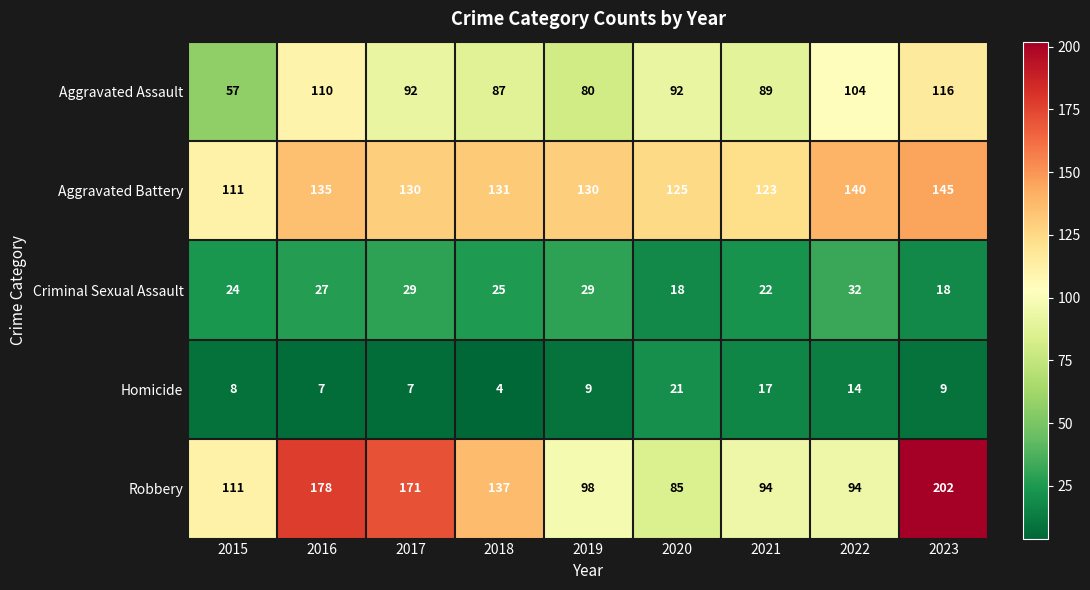

At which category is the sum across all series the highest?

2023